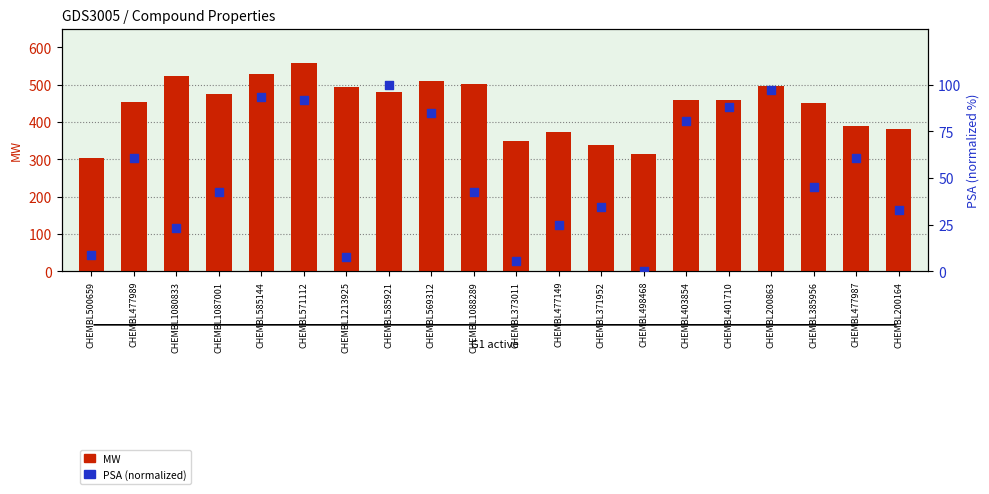

At which category is the sum across all series the highest?

CHEMBL571112